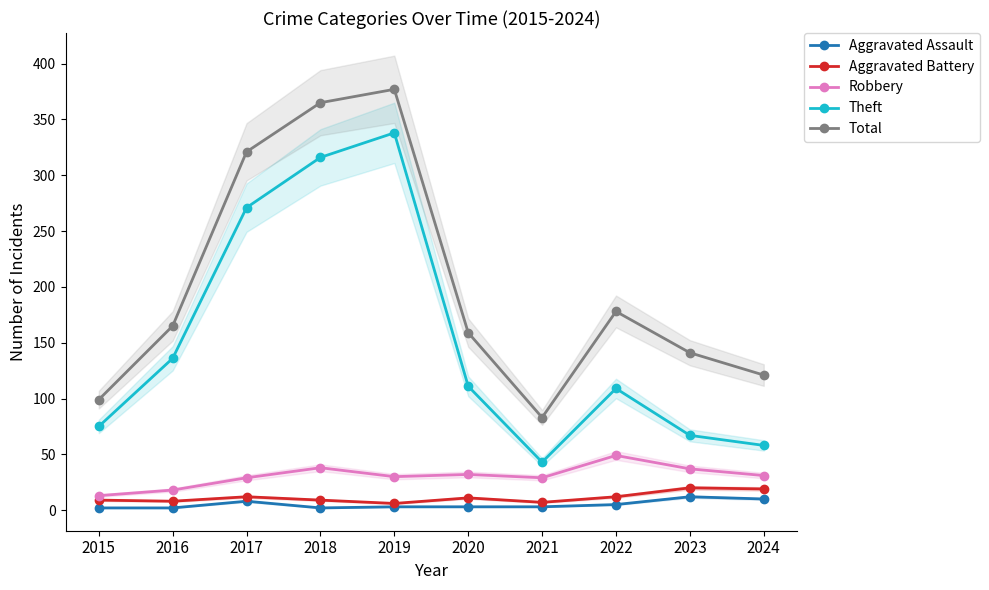

What are all the series names shown in the legend?

Aggravated Assault, Aggravated Battery, Robbery, Theft, Total